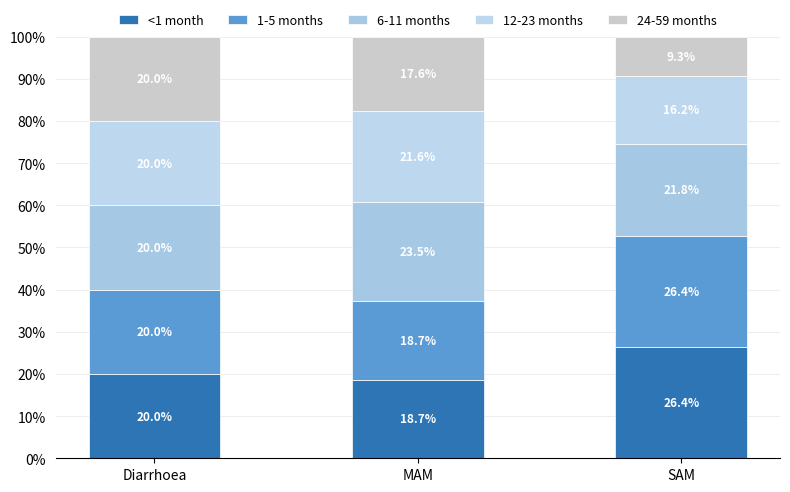

Count the number of categories in the chart.

3